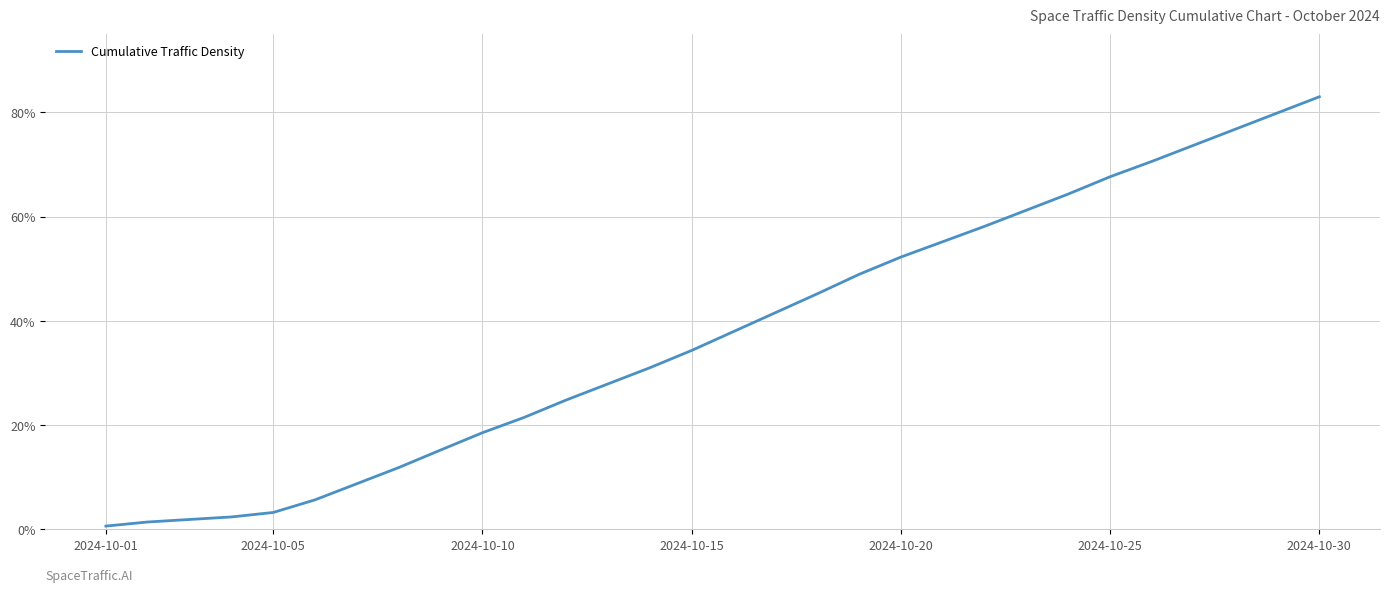

What is the greatest value displayed?

83.0